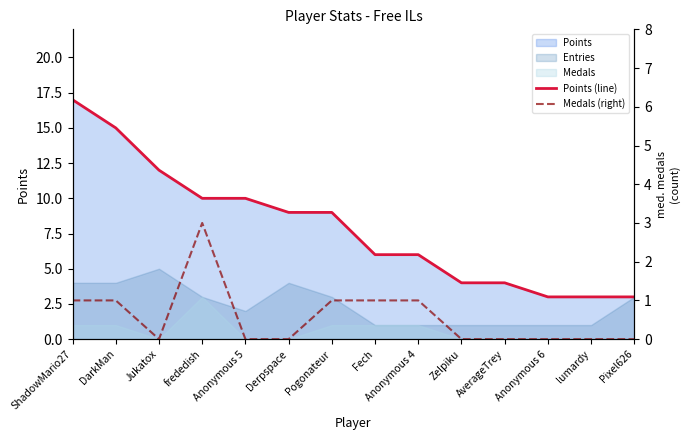

At how many categories does at least one series exceed 5?

9